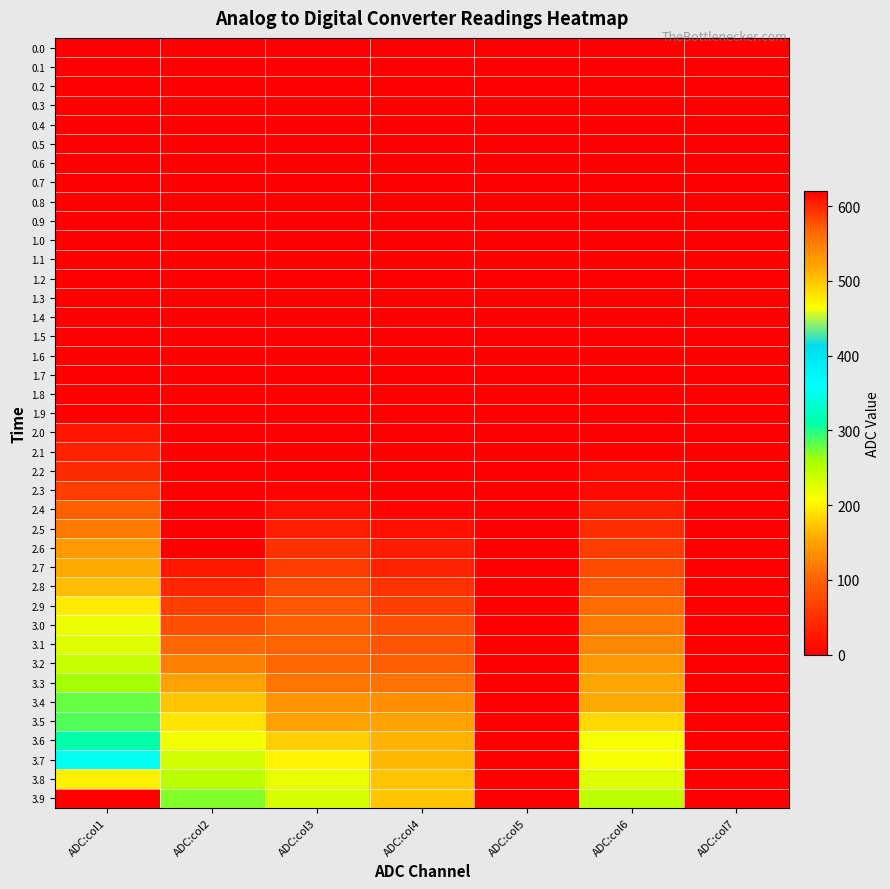

What is the spread (max minus min) of values at ADC:col6?

247